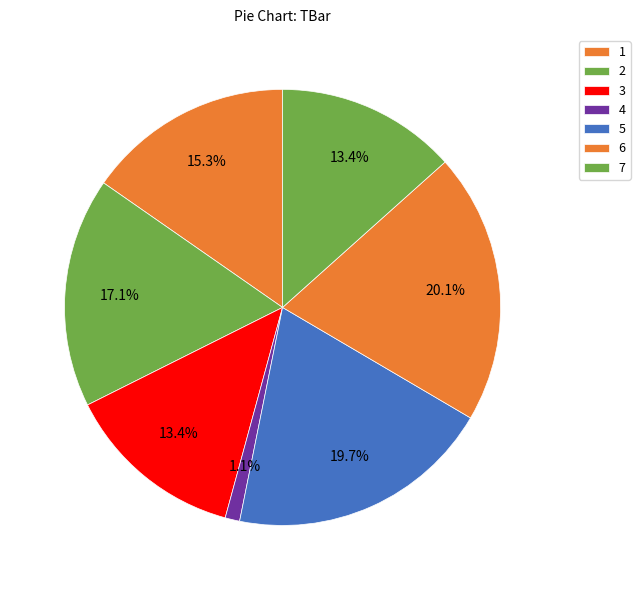

Between 1 and 6, which is larger?

6